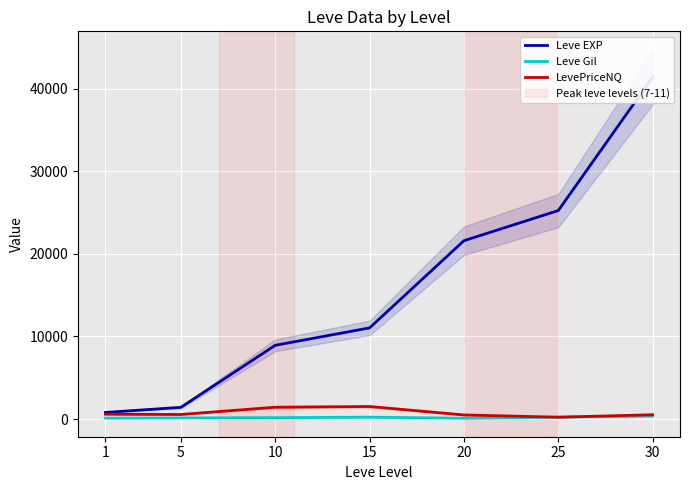

How many data points in Leve Gil are above 169?

3